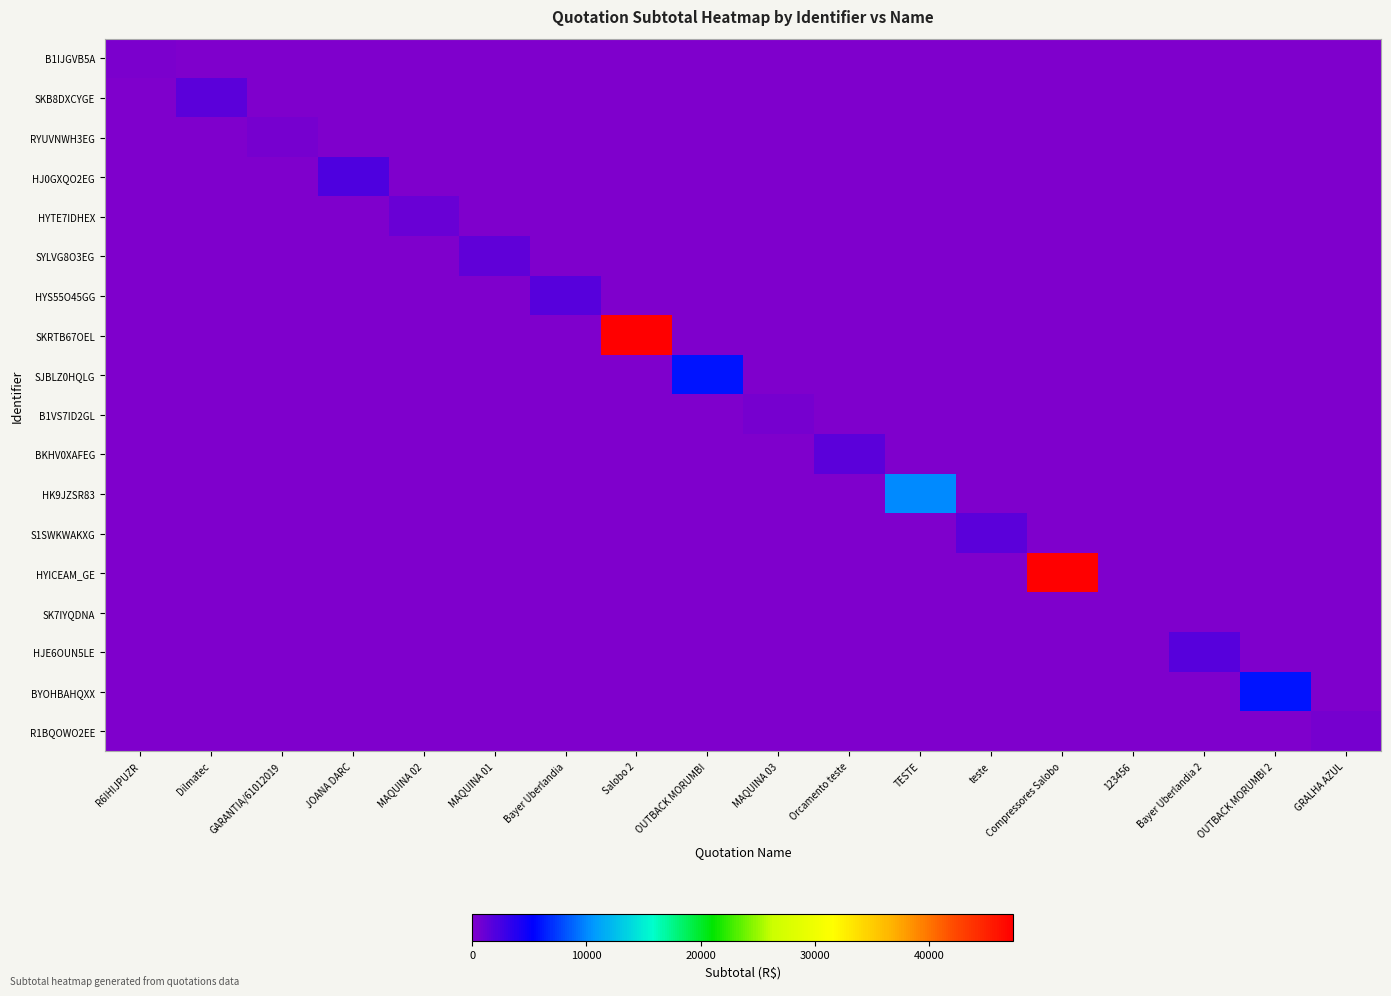

At which category is the sum across all series the highest?

Salobo 2